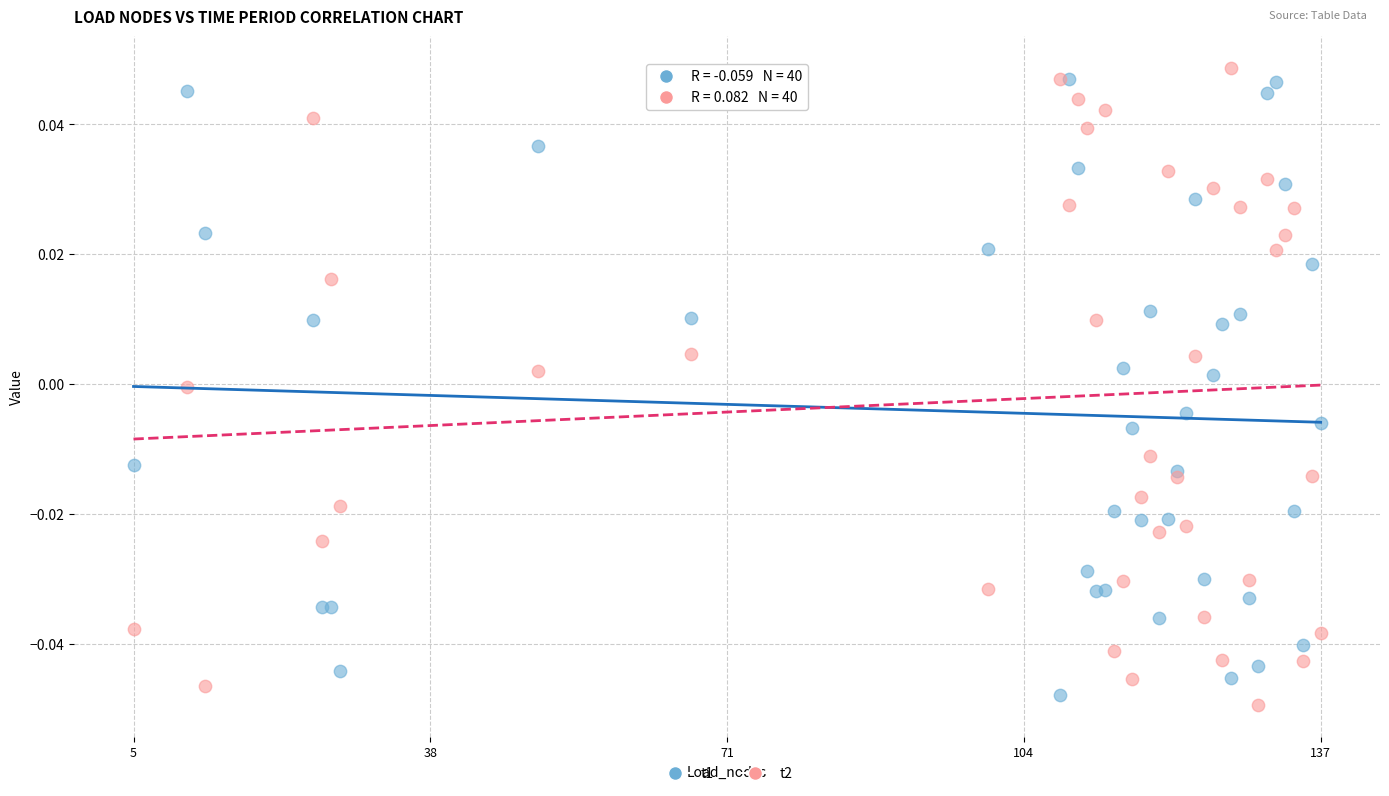

Which series has the widest spread of Y values?

t2